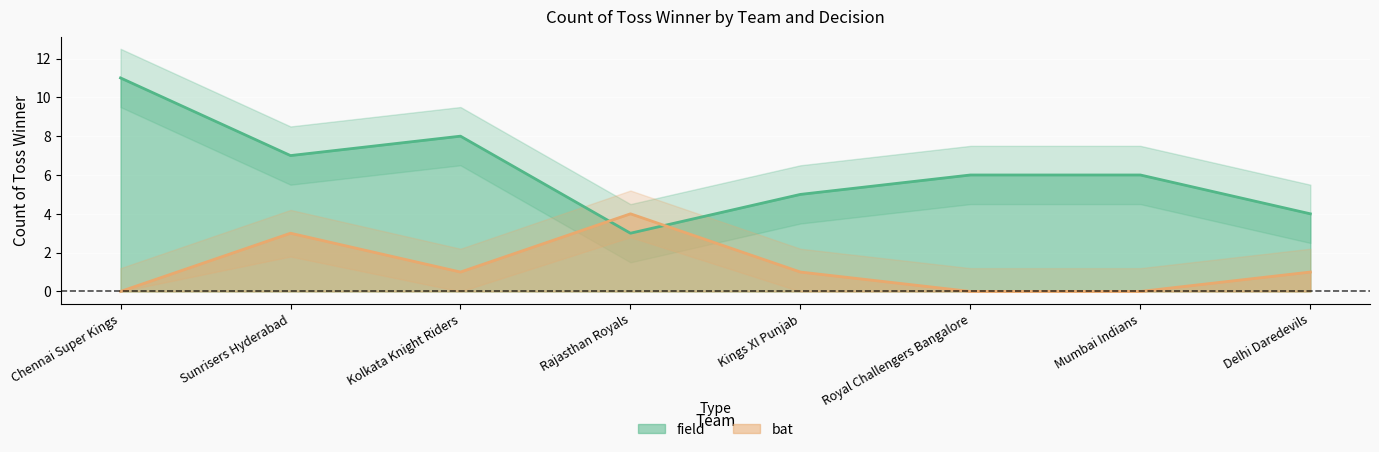

Where is the first local maximum for field?

Kolkata Knight Riders